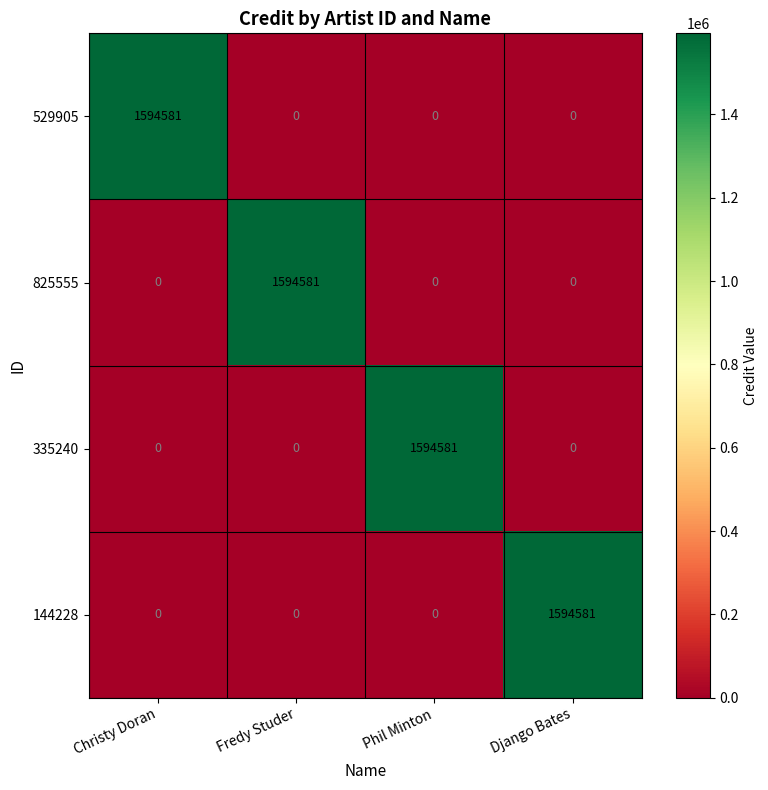

Reading left to right, what are all the values shown in this chart?

529905: Christy Doran=1594581	Fredy Studer=0	Phil Minton=0	Django Bates=0
825555: Christy Doran=0	Fredy Studer=1594581	Phil Minton=0	Django Bates=0
335240: Christy Doran=0	Fredy Studer=0	Phil Minton=1594581	Django Bates=0
144228: Christy Doran=0	Fredy Studer=0	Phil Minton=0	Django Bates=1594581